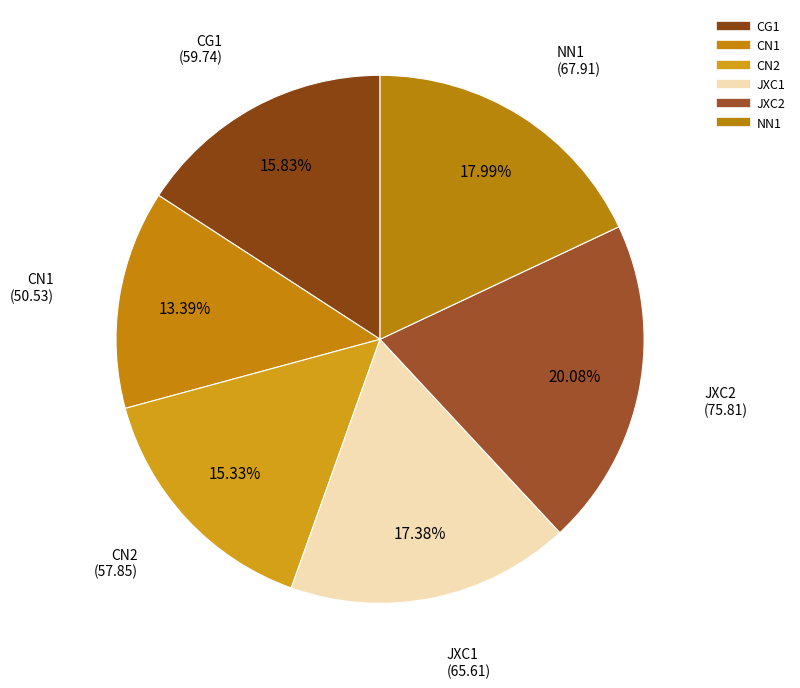

To the nearest percent, what is the combined percentage of CN1 and NN1?

31%